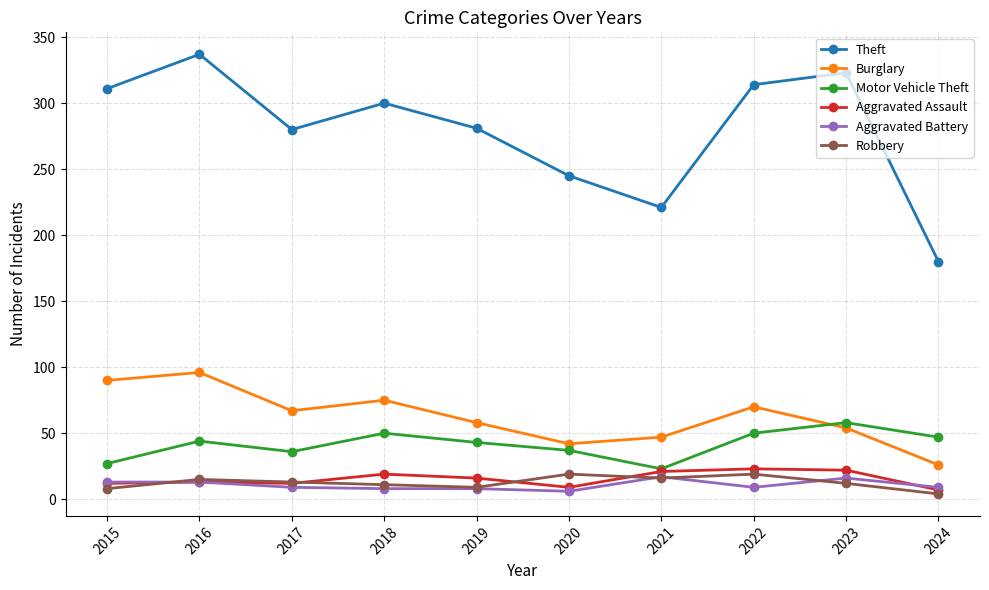

At which label does Aggravated Battery first exceed 9?

2015